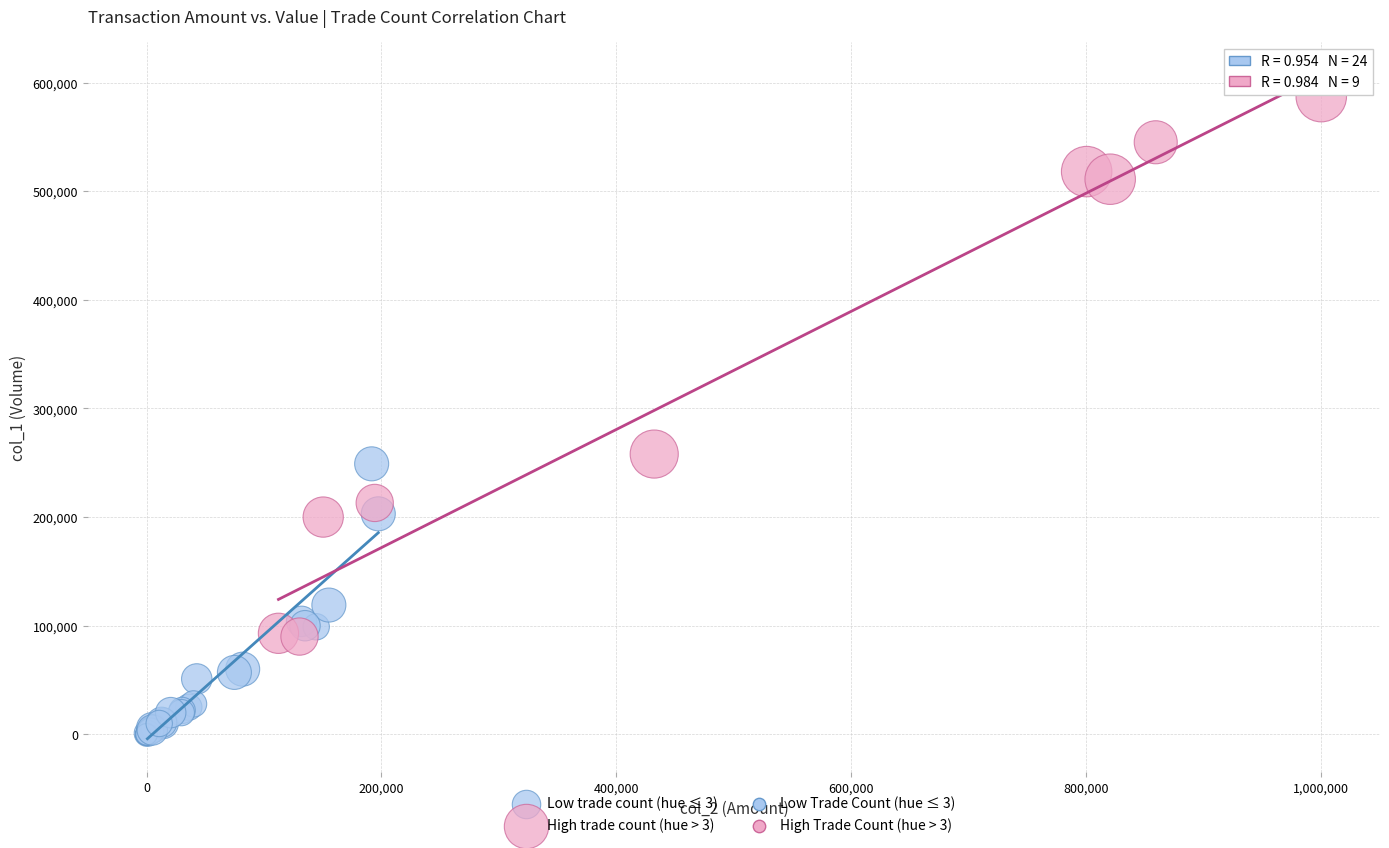

Which series contains the lowest Y value?

Low trade count (hue ≤ 3)